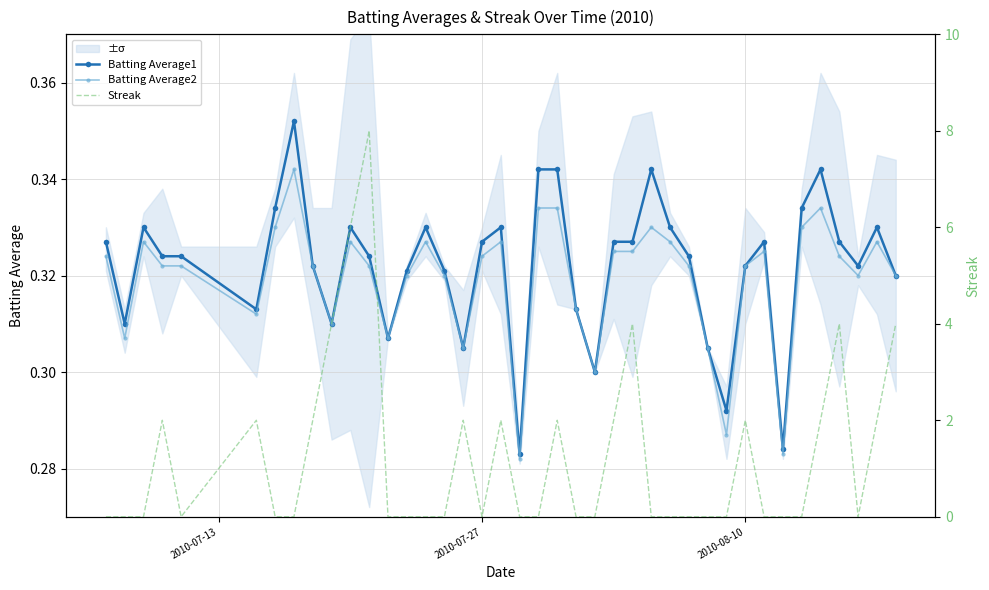

Count the Batting Average2 values in the range 0 to 1.

40